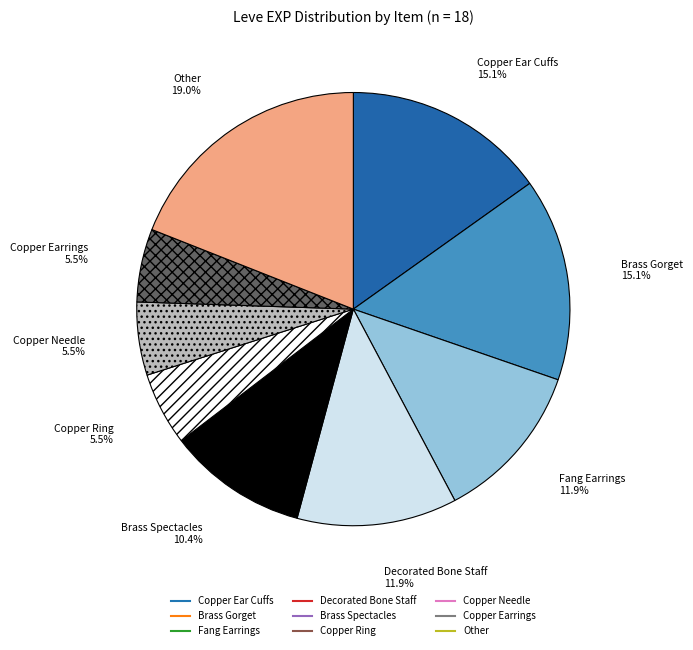

To the nearest percent, what is the difference between the largest and smallest slice percentages?

14%